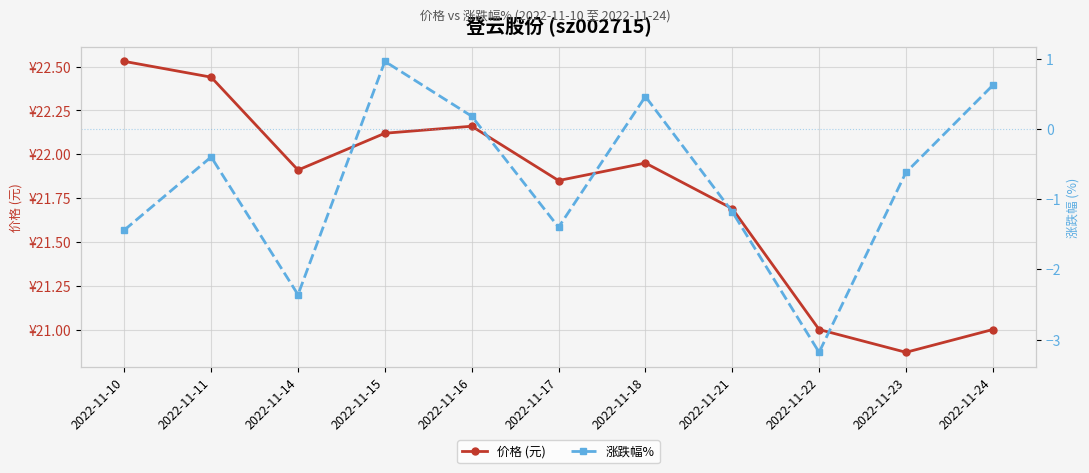

At which category does 价格 (元) reach its first local peak?

2022-11-16